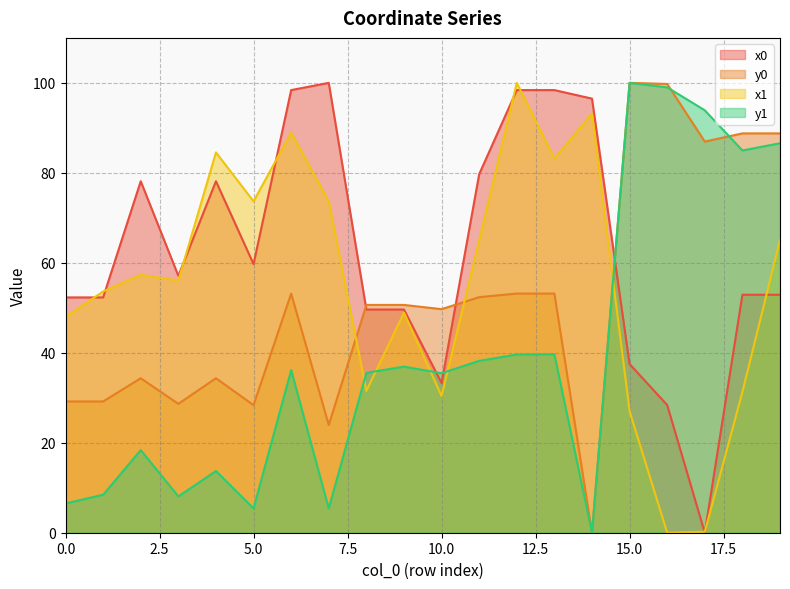

True or false: x0 and y0 cross at least once.

True